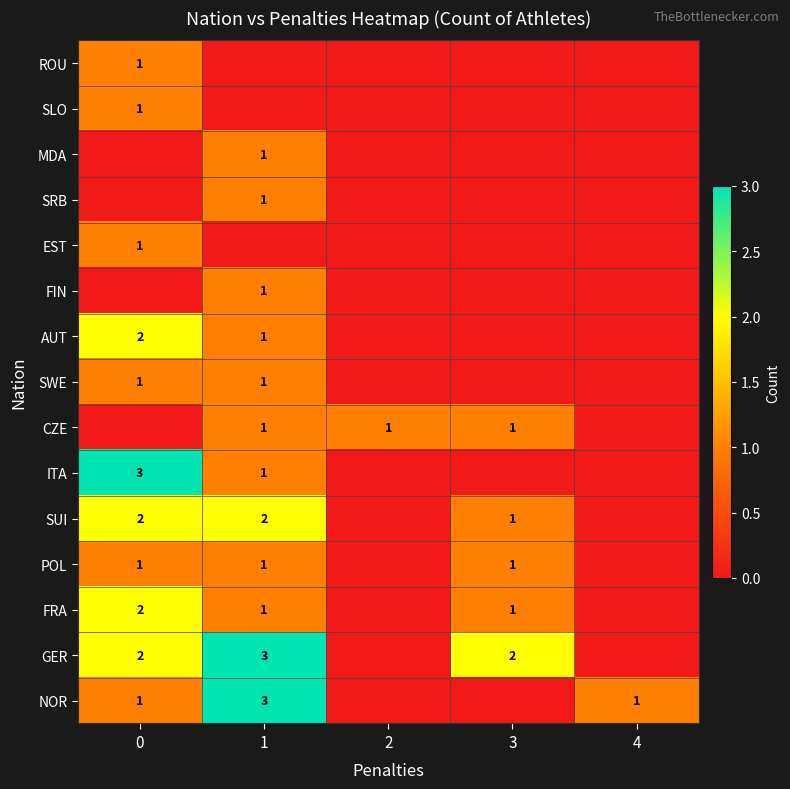

The SLO series shows 0 at 4. True or false?

False